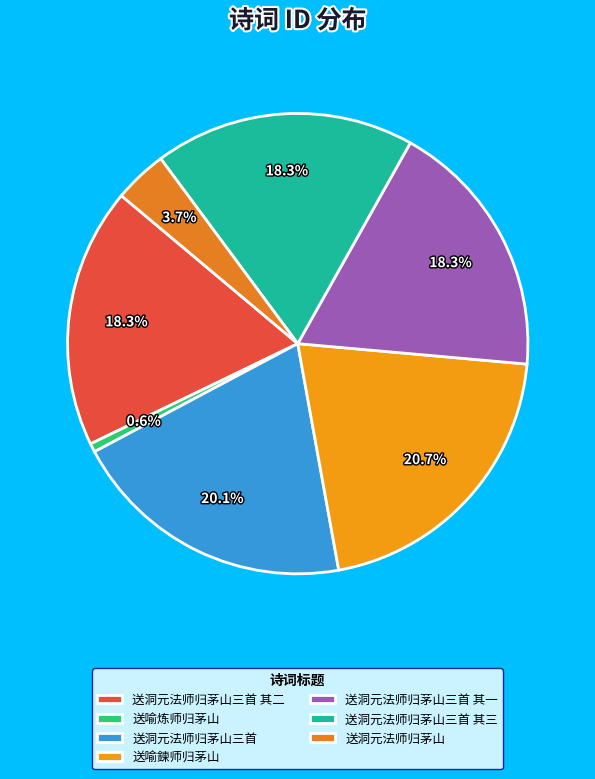

Is 送洞元法师归茅山三首 其一 the majority of the pie?

No